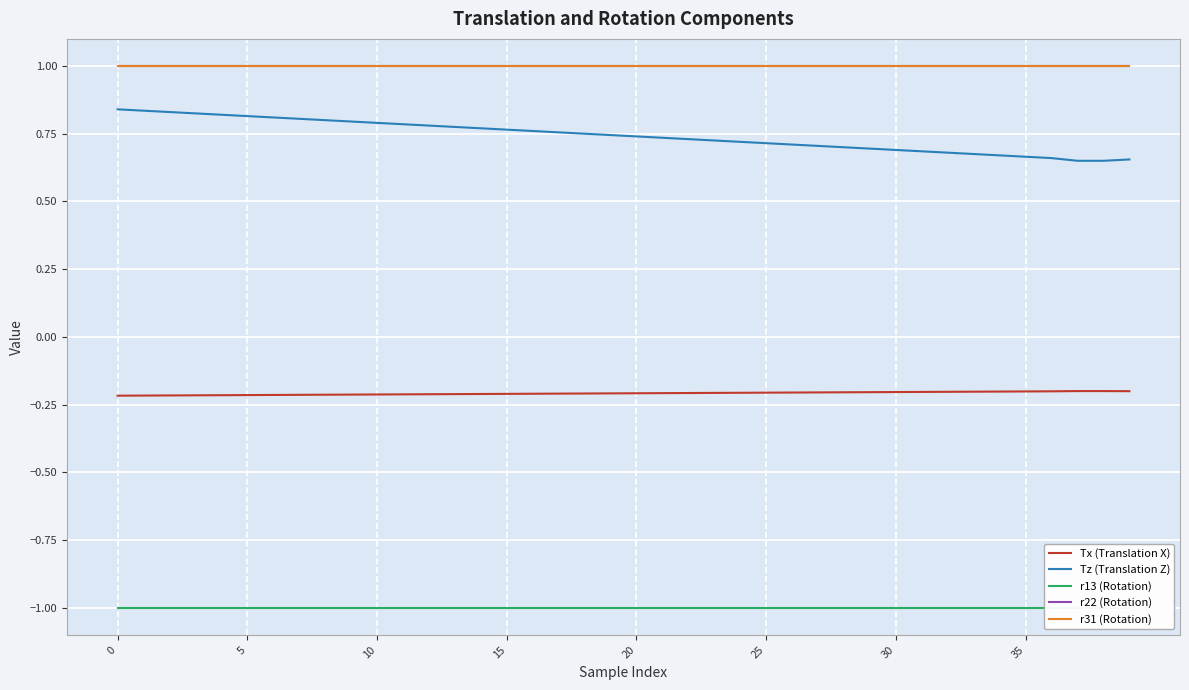

What is the difference between the second highest and second lowest values in the Tz (Translation Z) series?

0.2